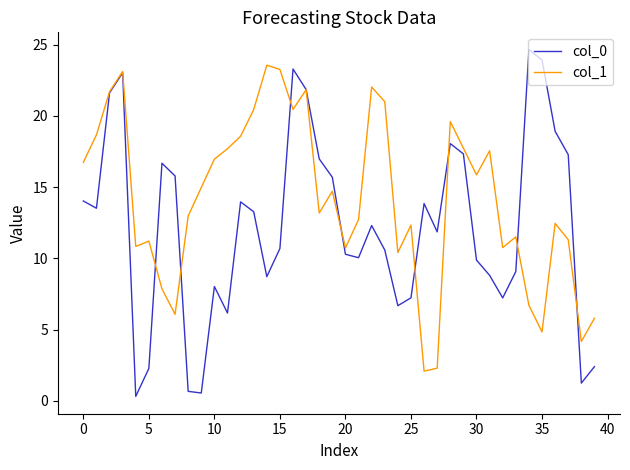

Which series has the largest range (max minus min)?

col_0